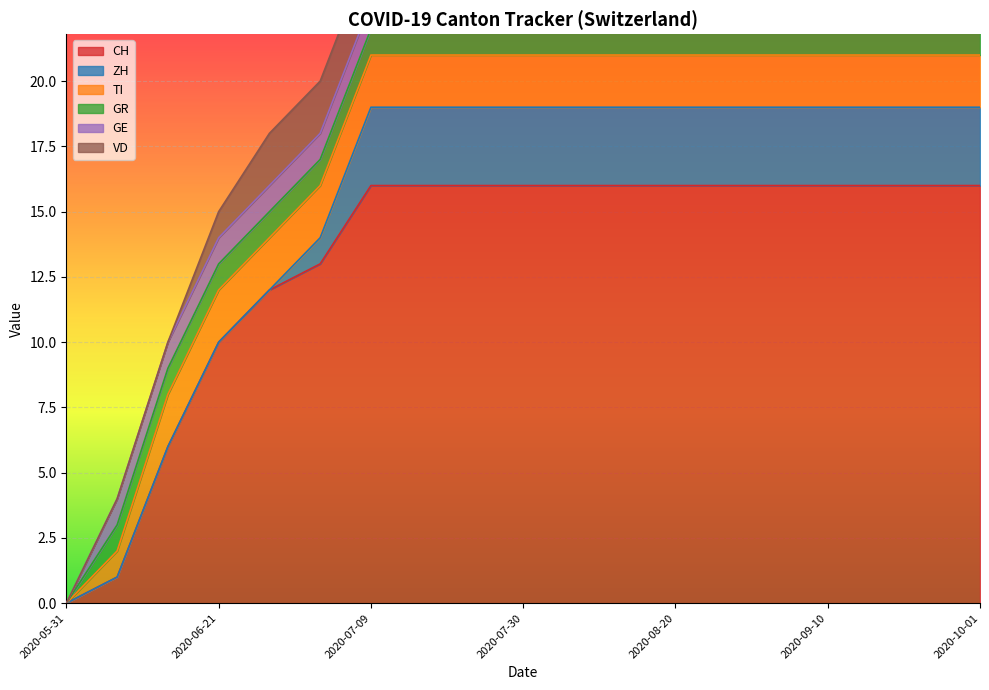

How many GR values are between 1 and 2?

18